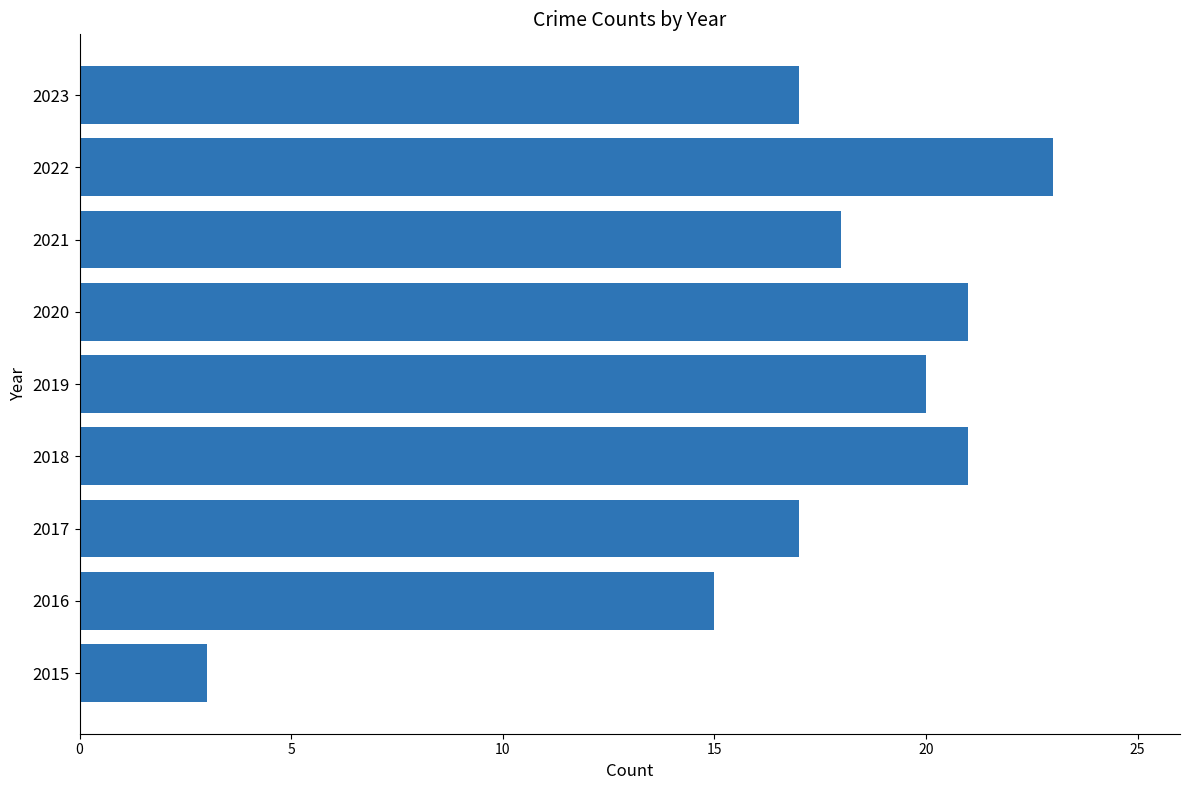

The value at 2020 is 21. True or false?

True